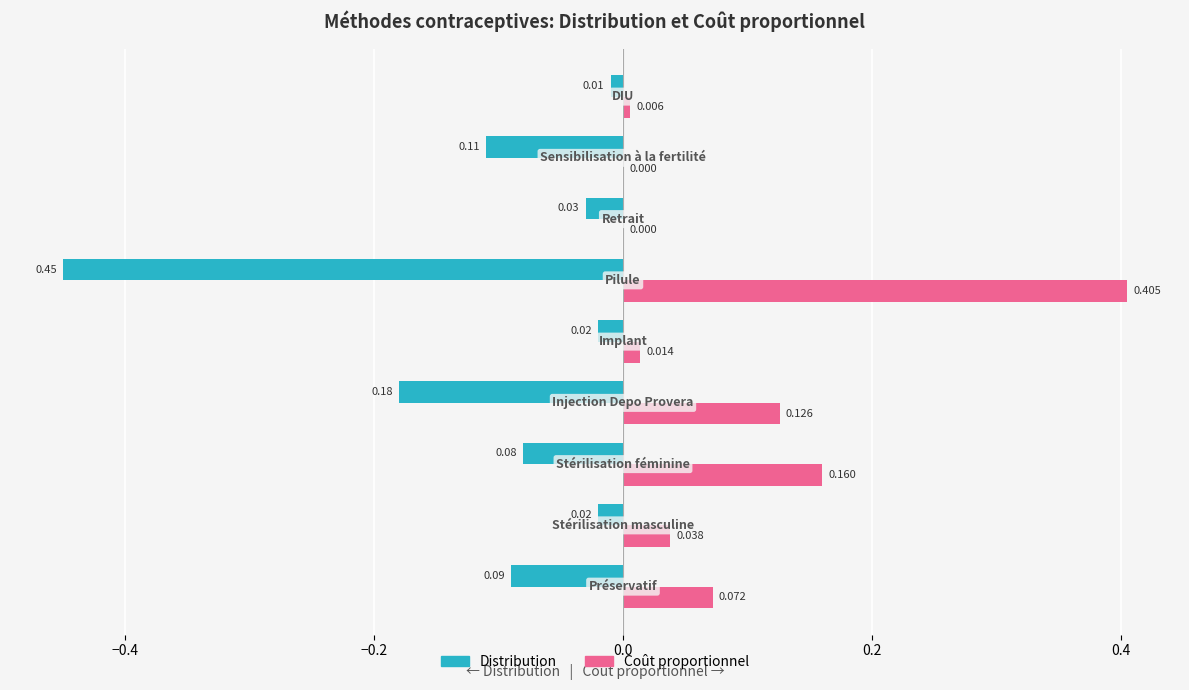

Which series has the largest total across all categories?

Coût proportionnel